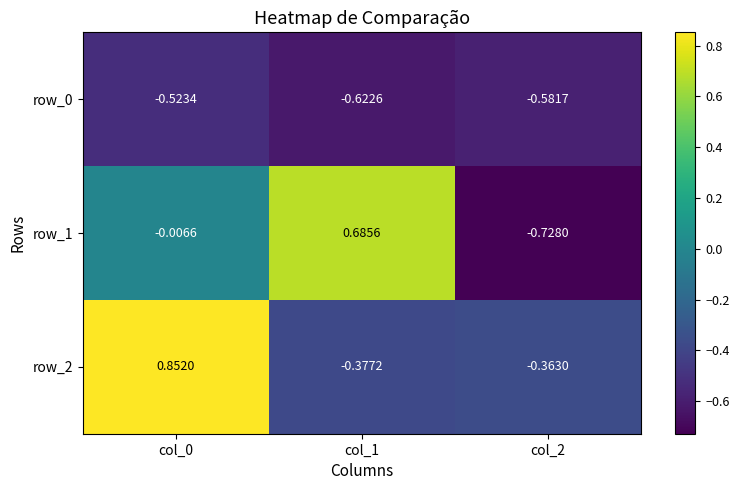

How many data points in row_2 are less than 0?

2